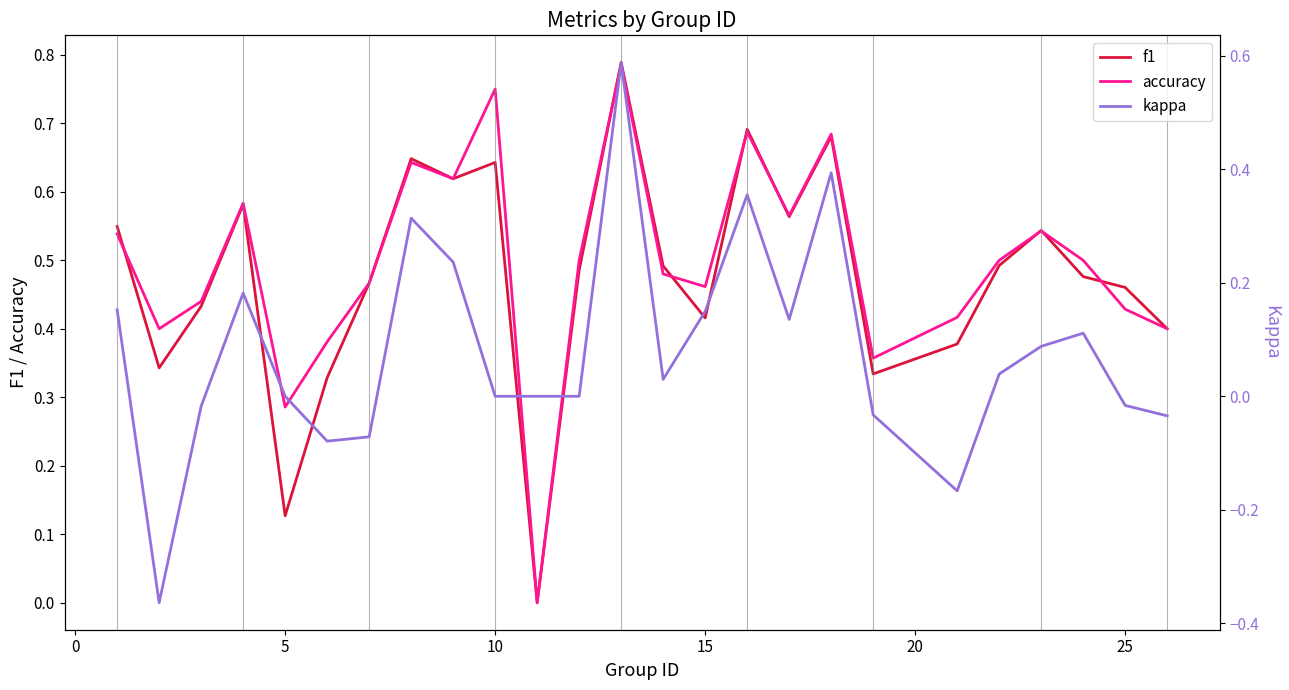

What is the average value of the accuracy series?

0.5